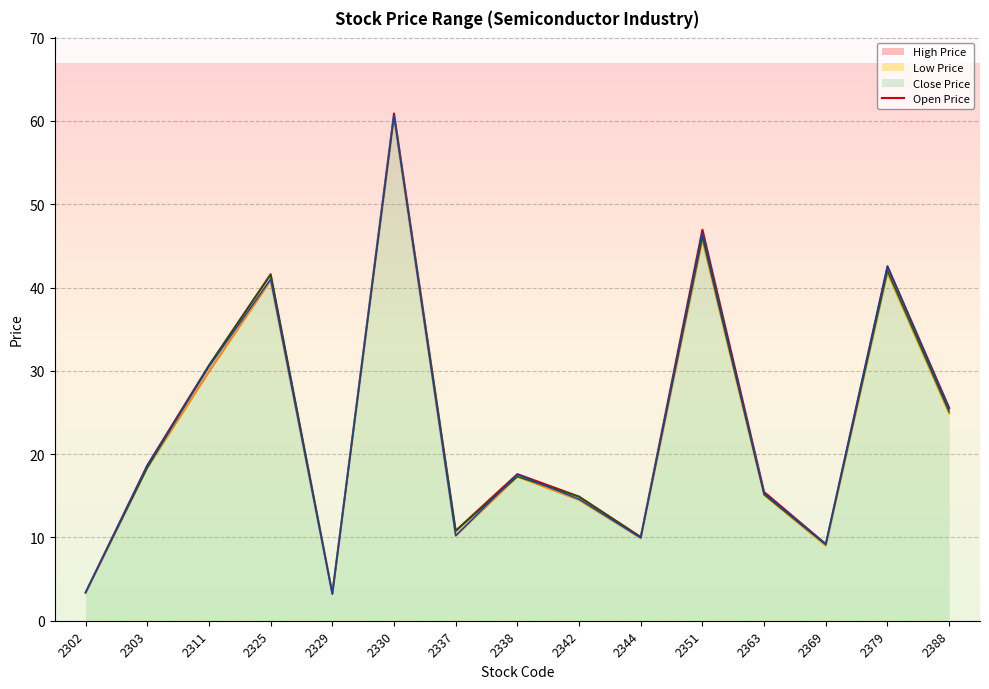

True or false: the data has more than 0 interior local peaks.

True